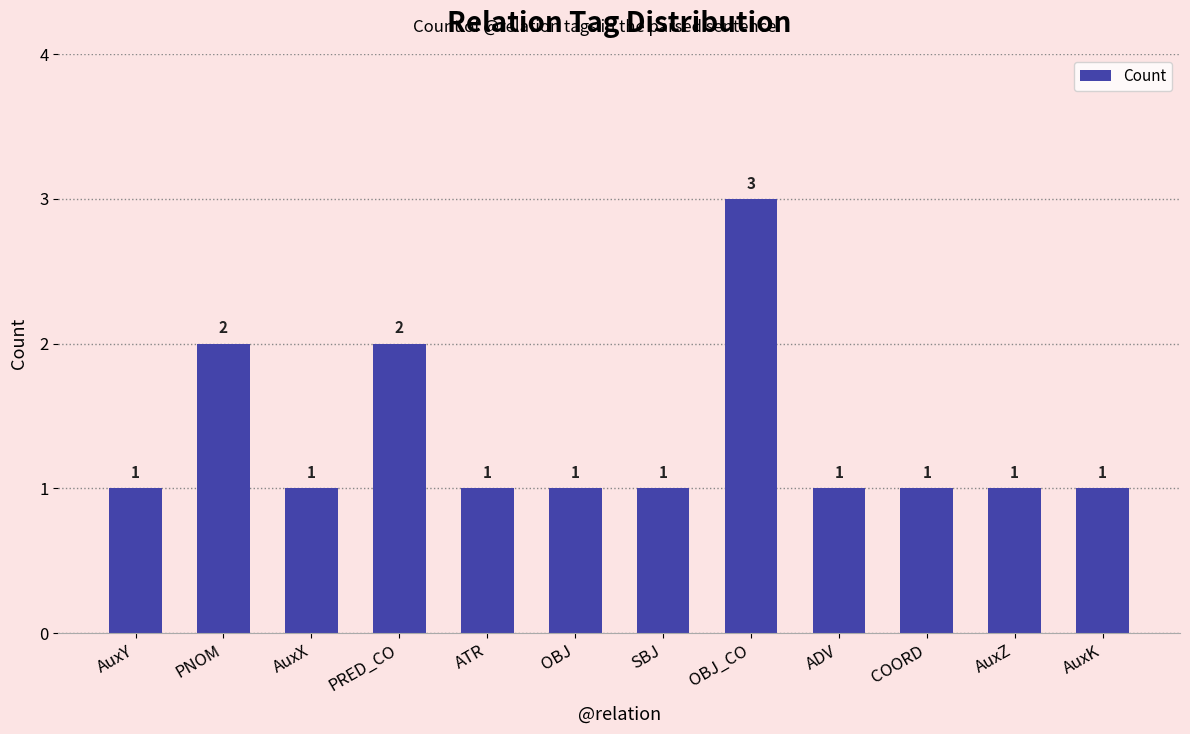

Which category has the highest value across all series?

OBJ_CO